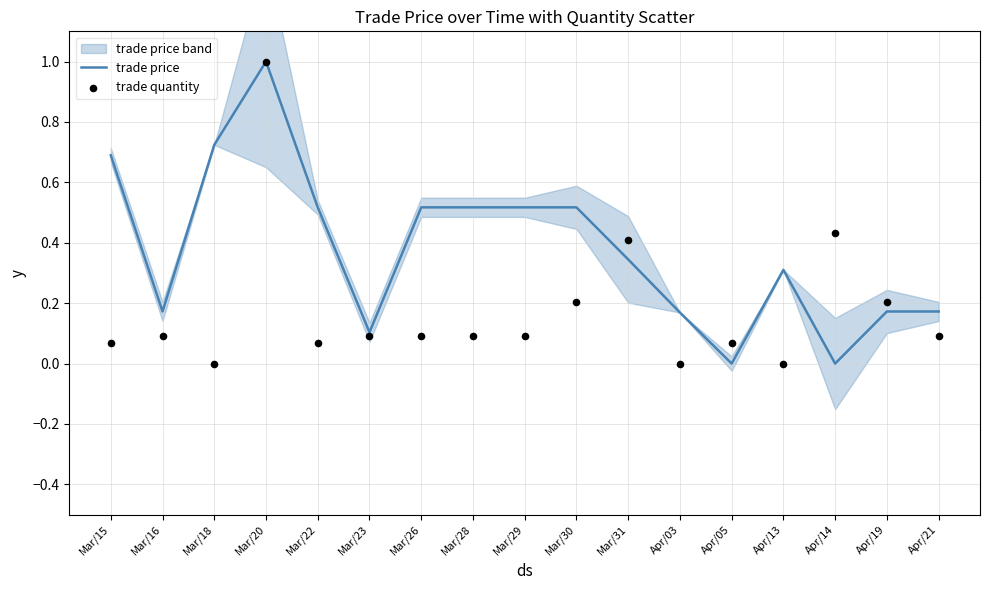

Is the value of trade quantity at Mar/31 greater than the value of trade price at Mar/29?

No